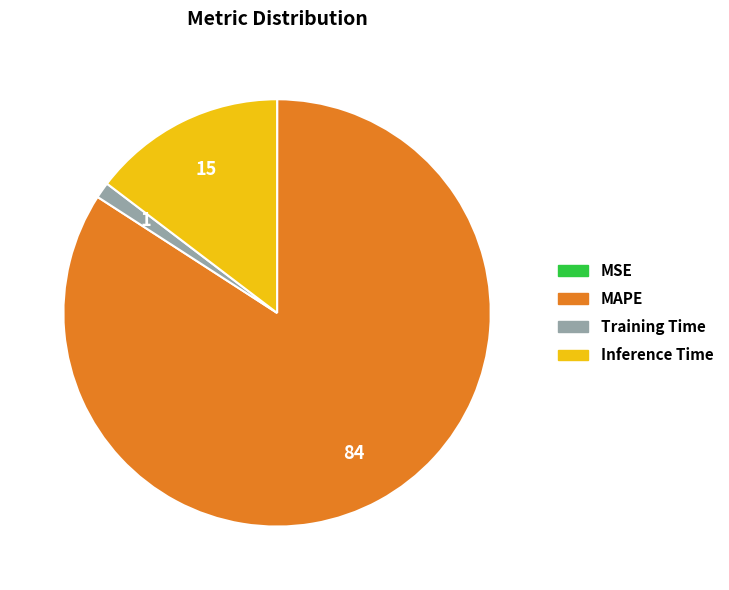

Does Training Time account for over 50% of the chart?

No